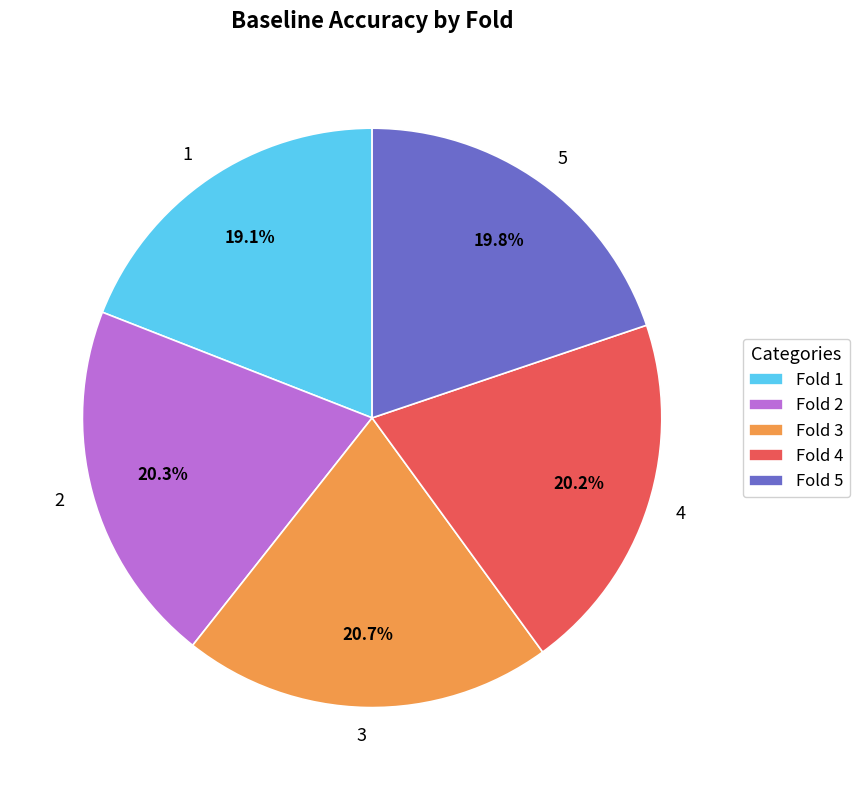

What percentage do 5 and 1 together represent?

38.9%